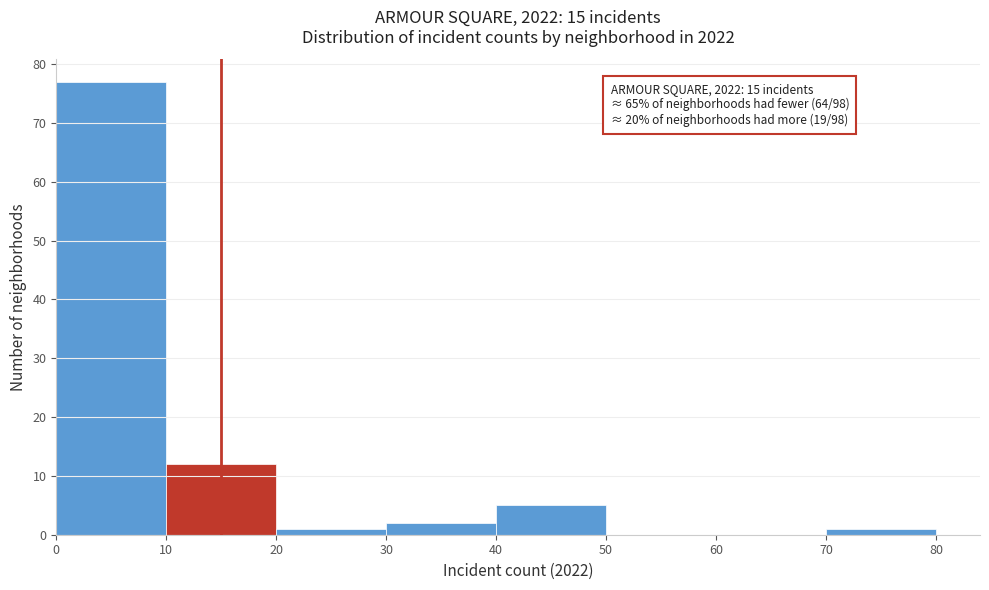

Over which range of the x-axis is the bar tallest?

0 to 10